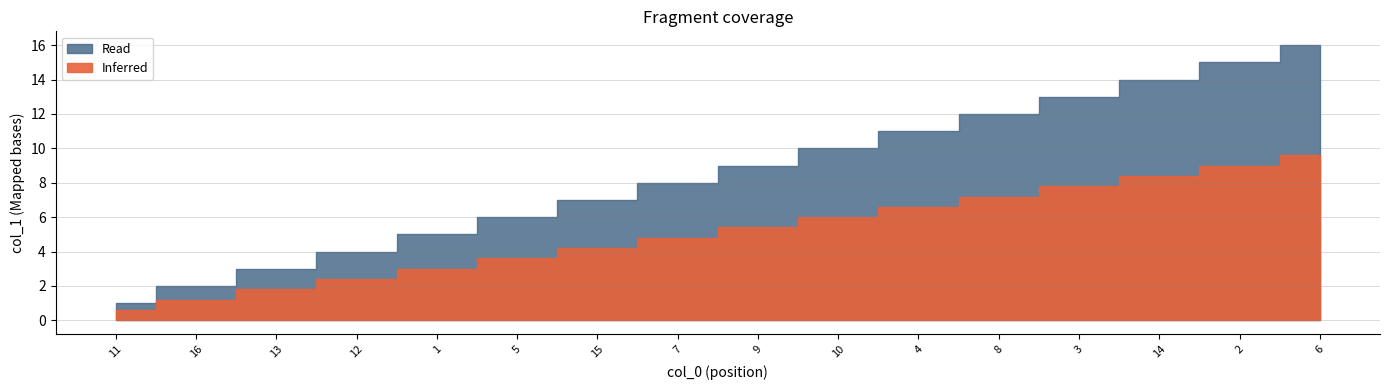

Where does the data first go above 9?

10